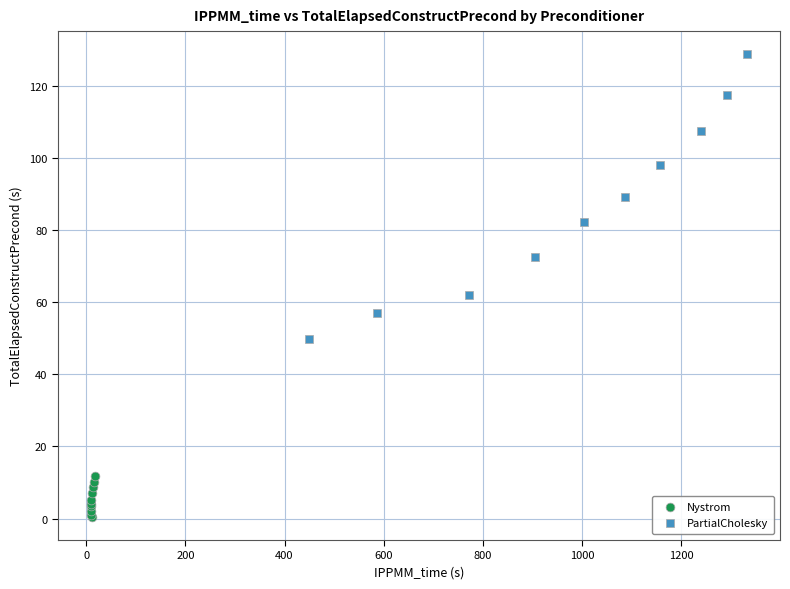

Which series reaches the minimum Y coordinate?

Nystrom